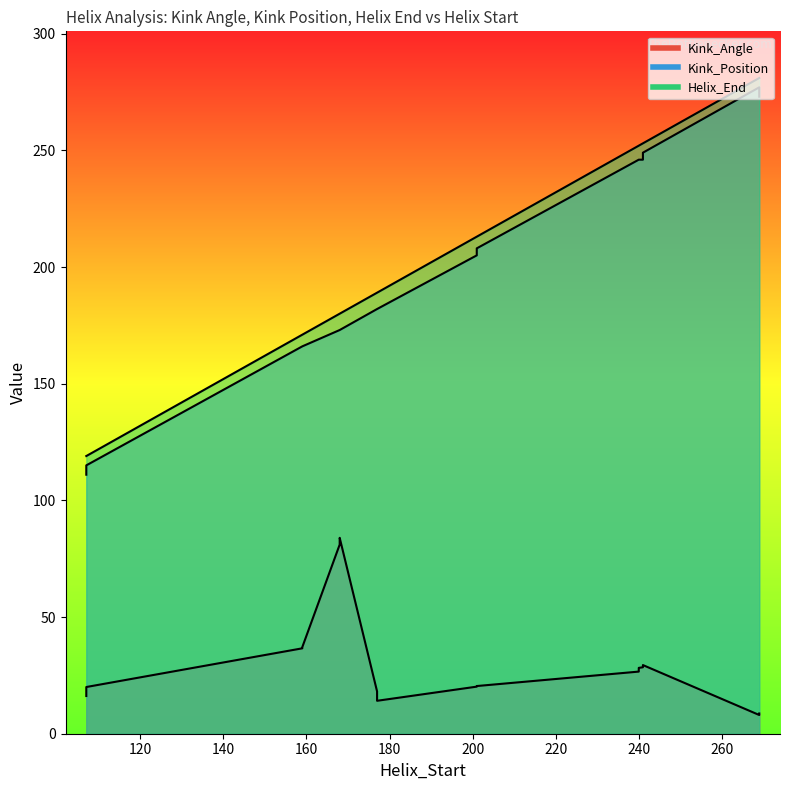

What are all the series names shown in the legend?

Kink_Angle, Kink_Position, Helix_End